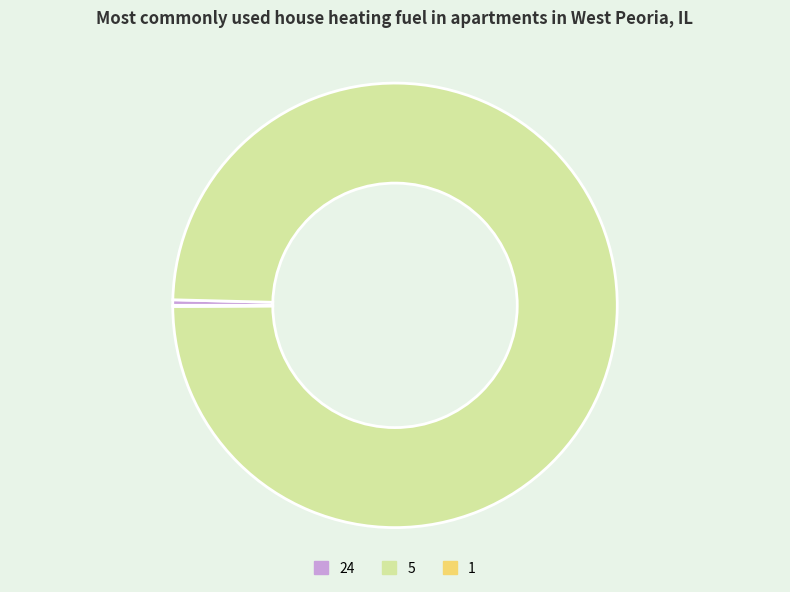

The 5 slice represents 86% of the pie. True or false?

False